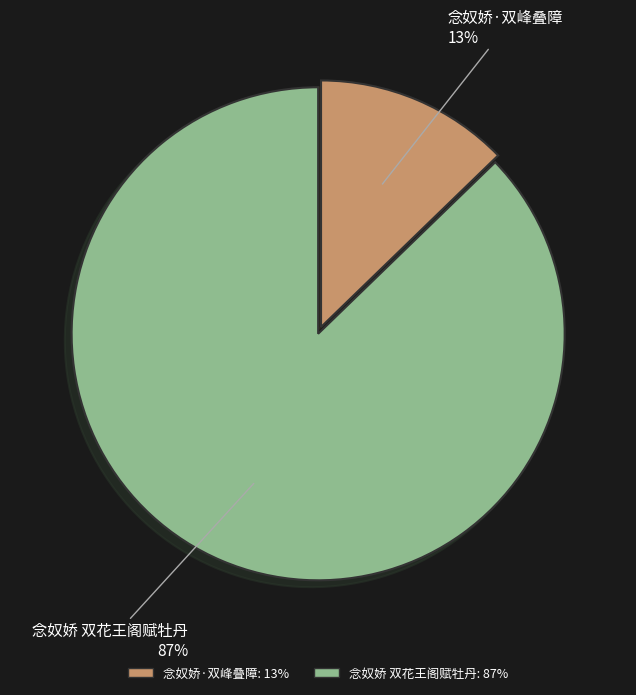

Is it true that 念奴娇 双花王阁赋牡丹 is 87% of the pie?

True